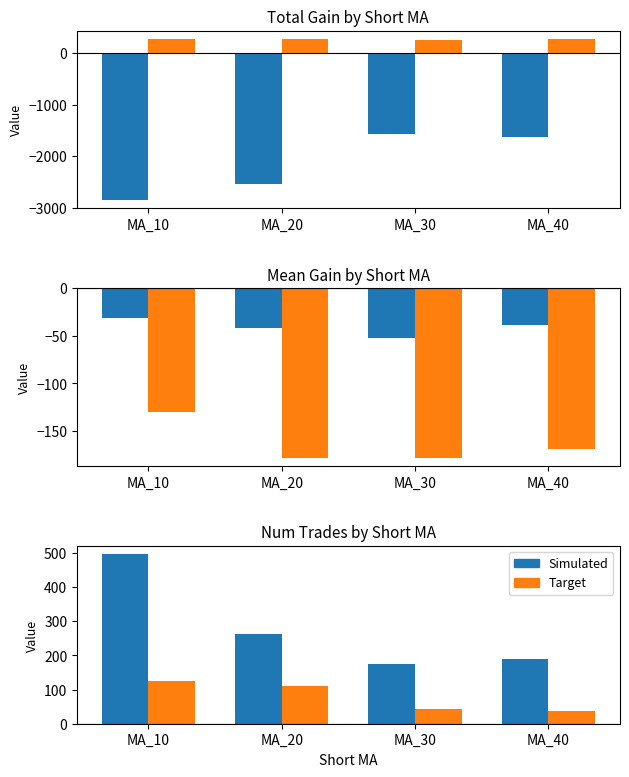

Is the value of num_trades at MA_40 greater than the value of mean_gain at MA_30?

Yes